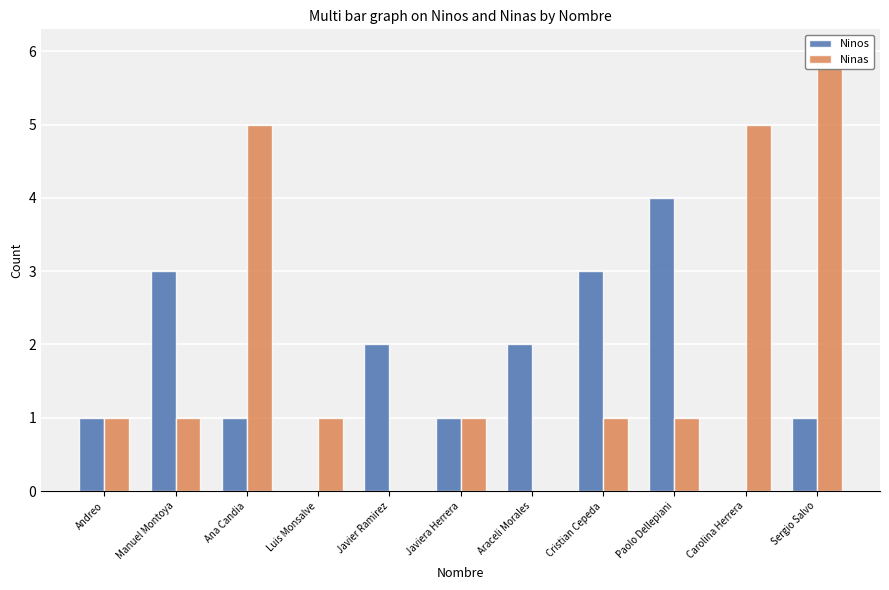

Between Andreo and Carolina Herrera, which series saw the biggest shift?

Ninas